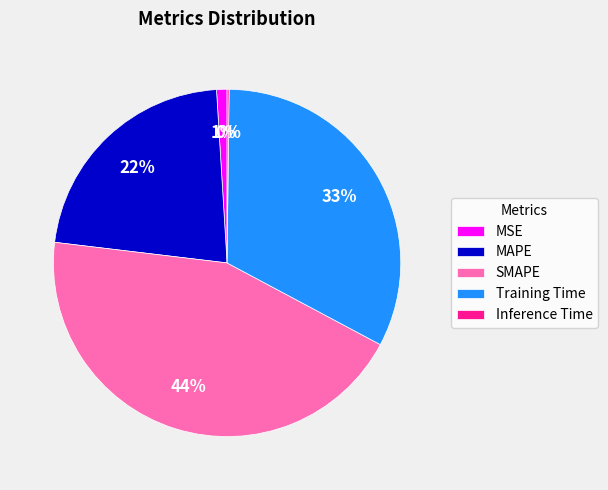

To the nearest percent, what is the average slice percentage?

20%